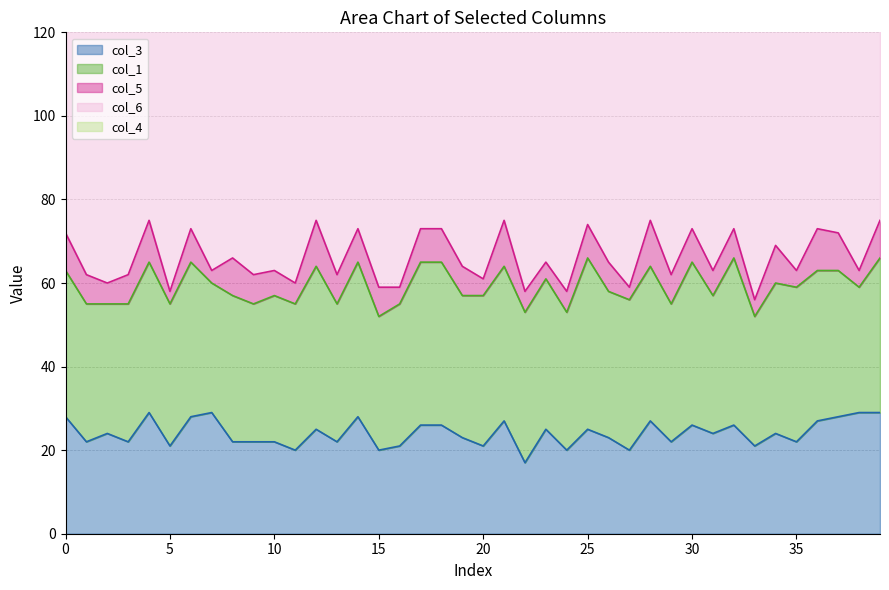

True or false: col_3 and col_1 cross at least once.

False